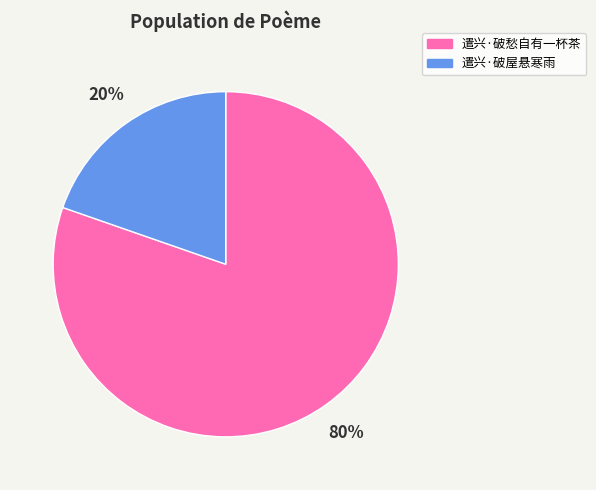

Which has a higher value, 遣兴·破屋悬寒雨 or 遣兴·破愁自有一杯茶?

遣兴·破愁自有一杯茶